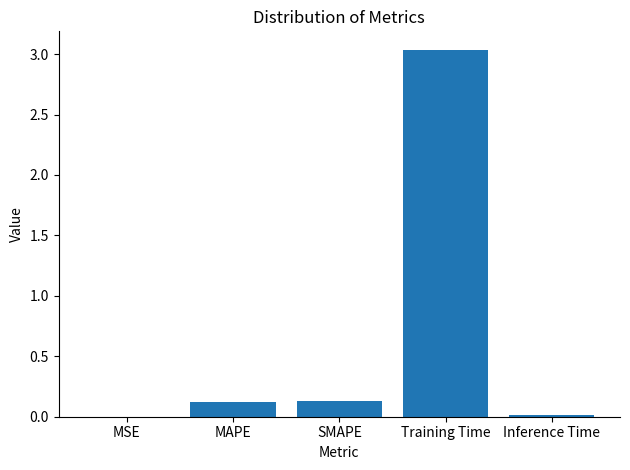

The value at Inference Time is 0.0. True or false?

True